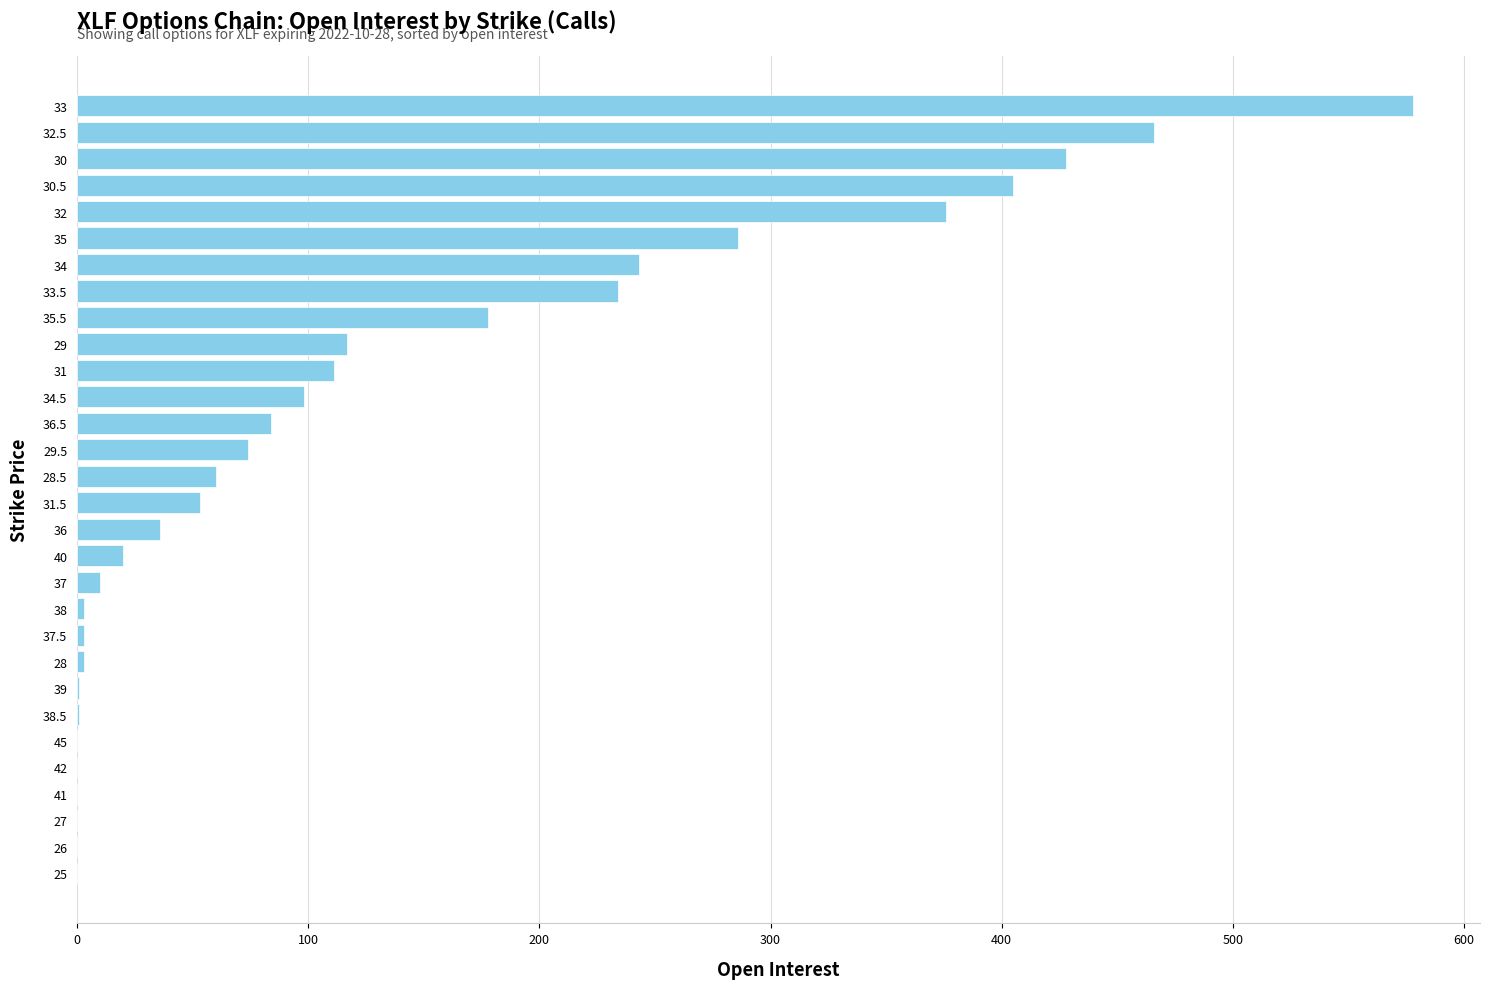

True or false: the data shows 10 at 37.

True